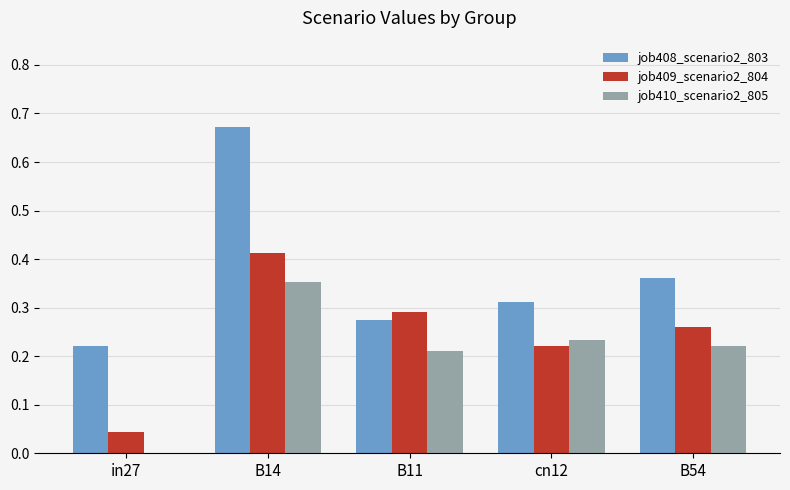

How many data points does each series have?

5